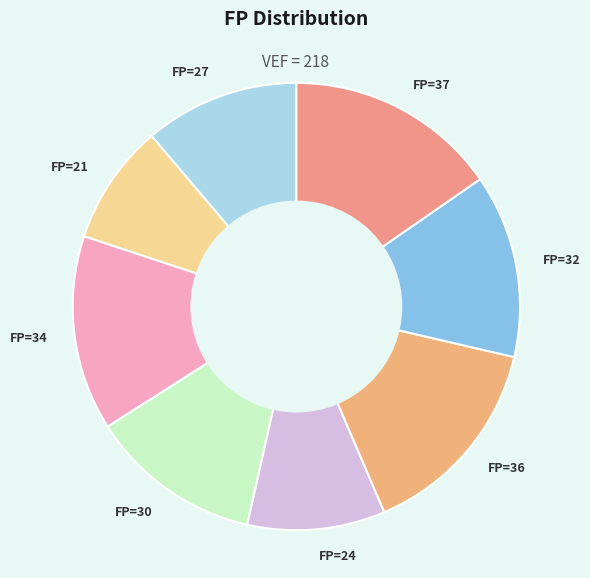

Between FP=24 and FP=32, which is larger?

FP=32